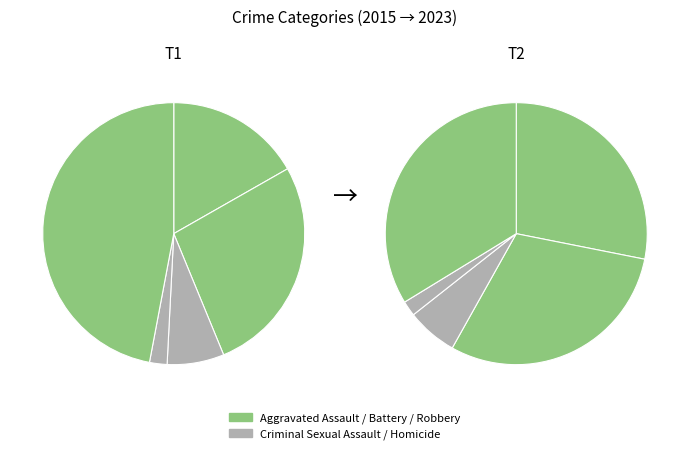

Which slice is the smallest?

Homicide